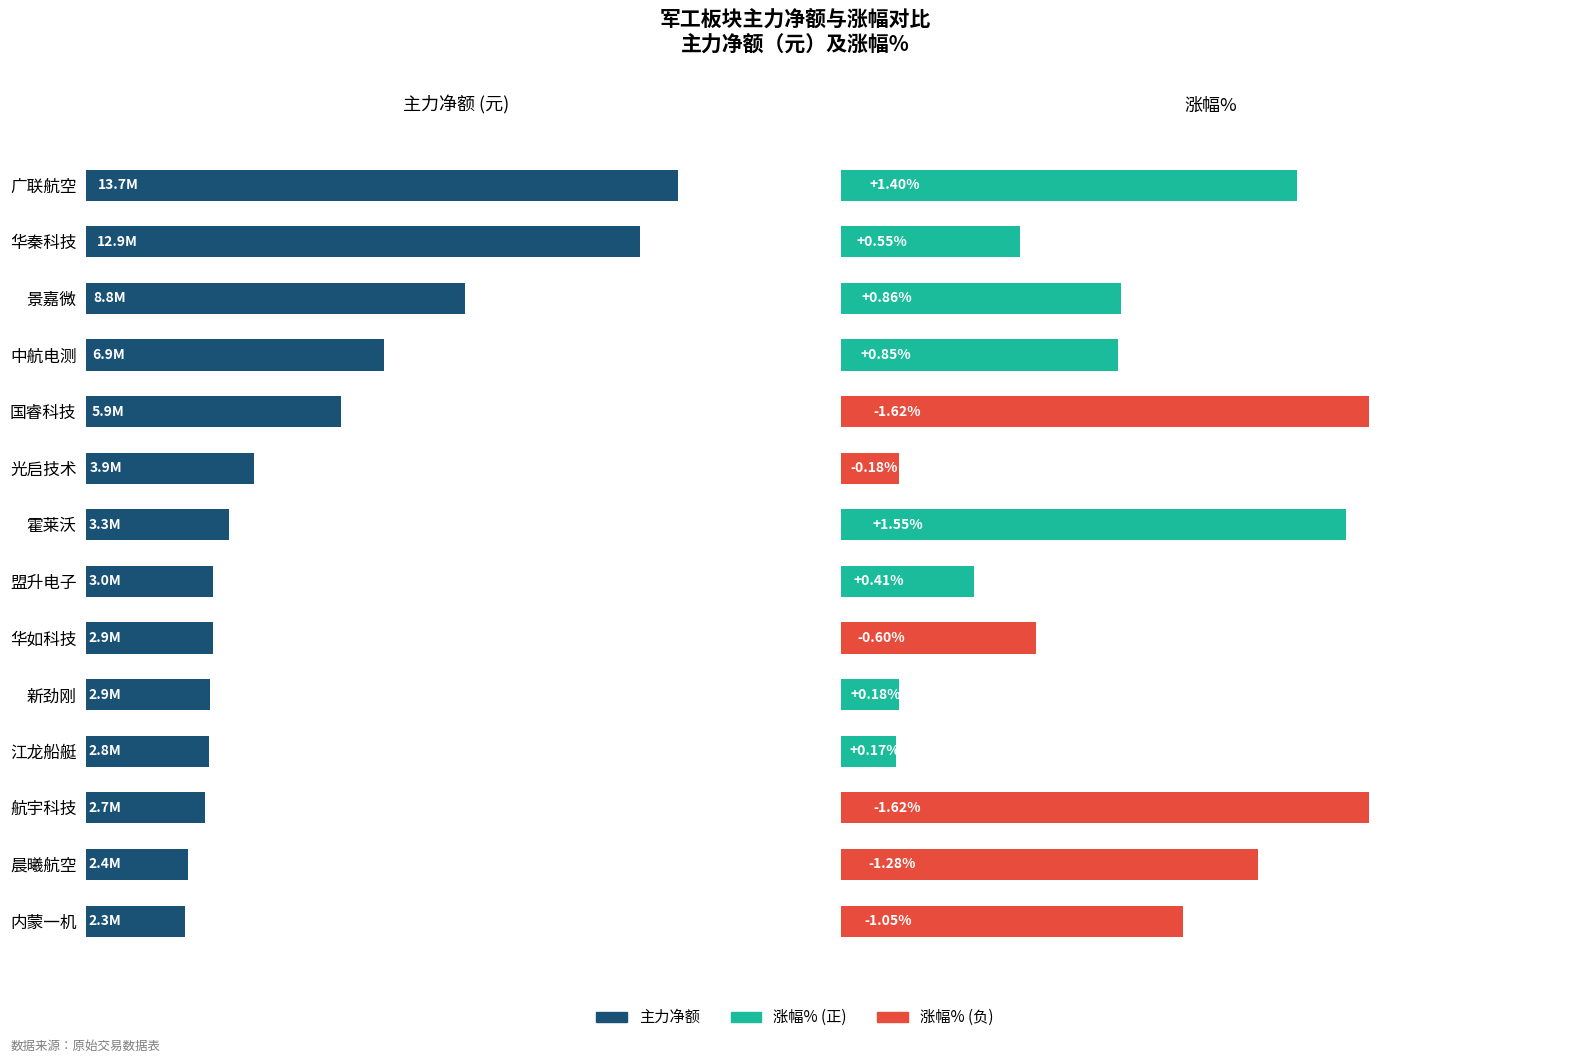

How many data points in 主力净额 are above 3324278?

6